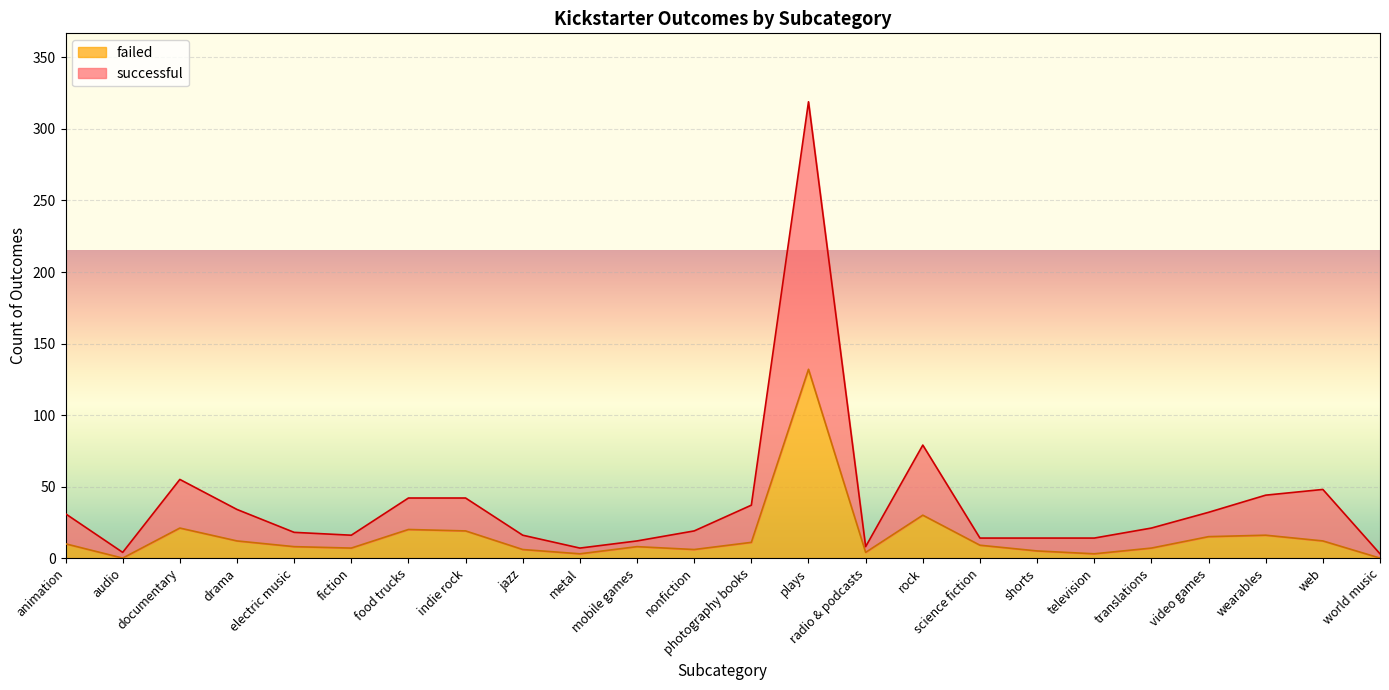

Reading right to left, extract all data points from this chart.

successful: 3	48	44	32	21	14	14	14	79	8	319	37	19	12	7	16	42	42	16	18	34	55	4	31
failed: 0	12	16	15	7	3	5	9	30	4	132	11	6	8	3	6	19	20	7	8	12	21	0	10